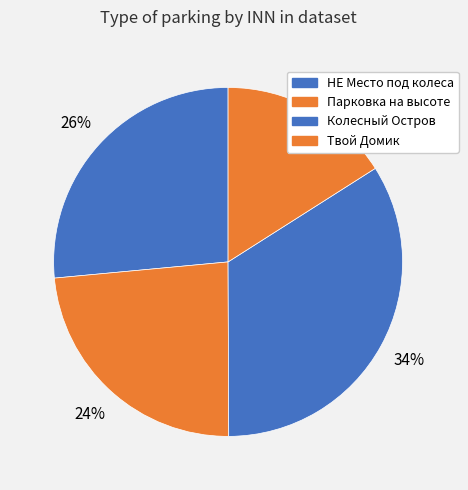

What is the smallest slice in the pie chart?

Твой Домик